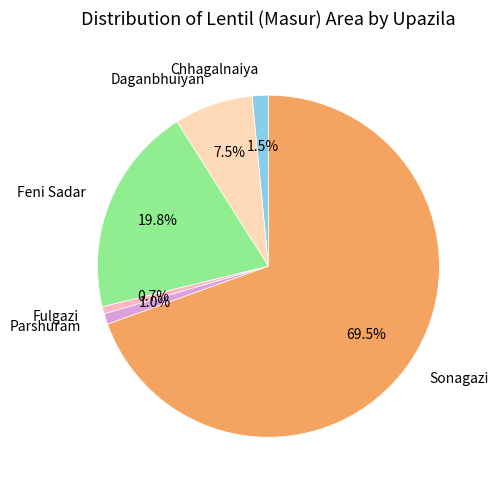

Is there any slice that represents more than half of the pie?

Yes